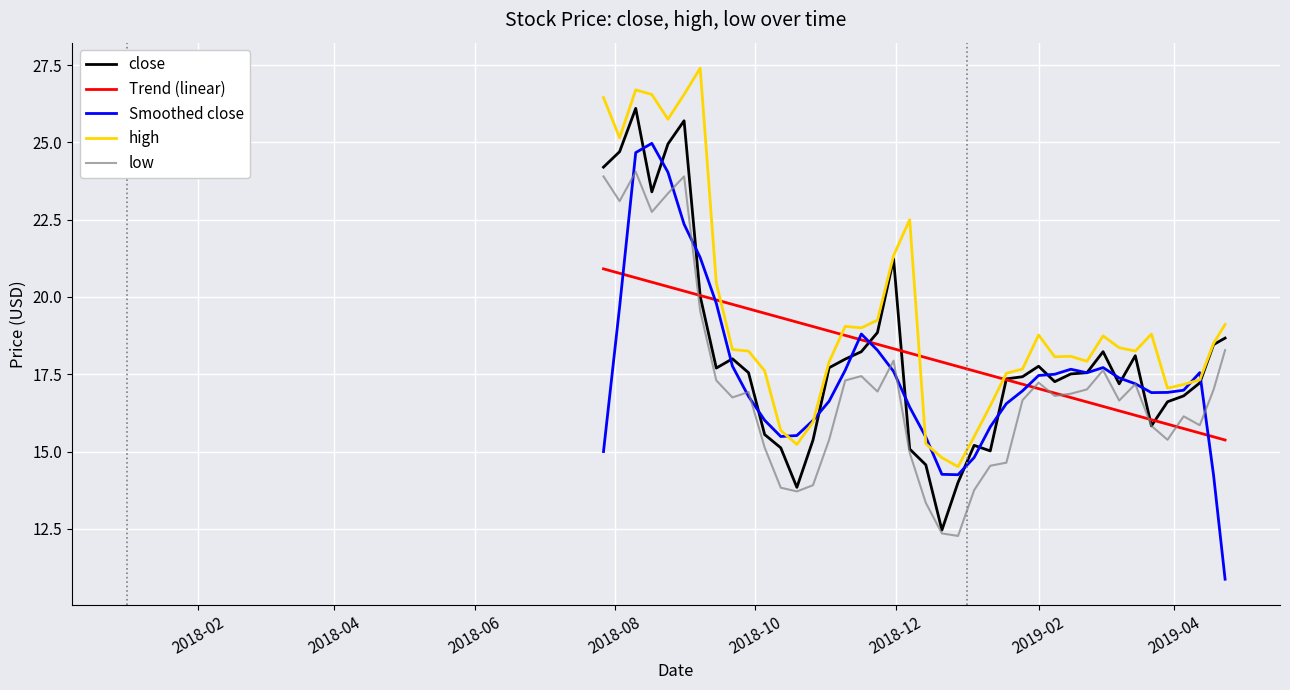

After their last crossing, which series has the higher values: Trend (linear) or low?

low